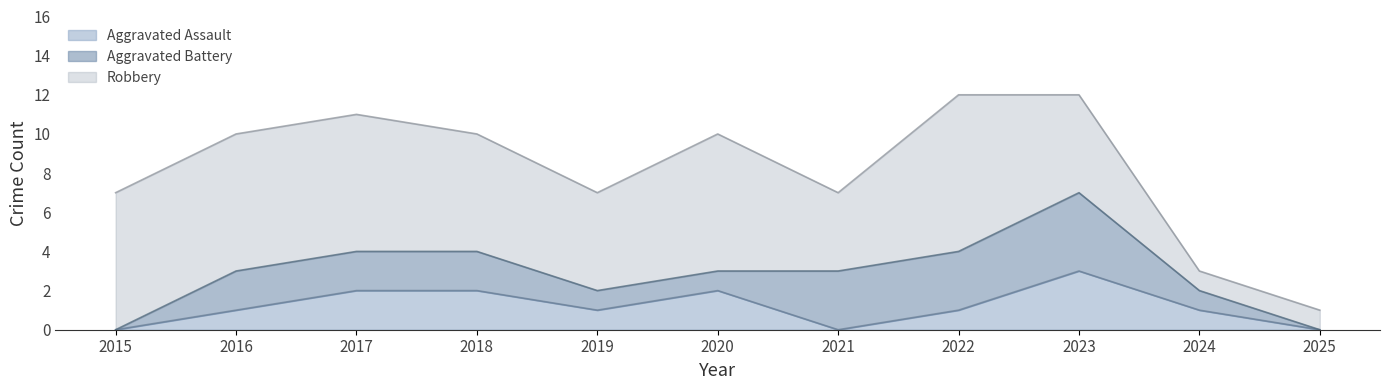

What is the sum of all Robbery values?

58